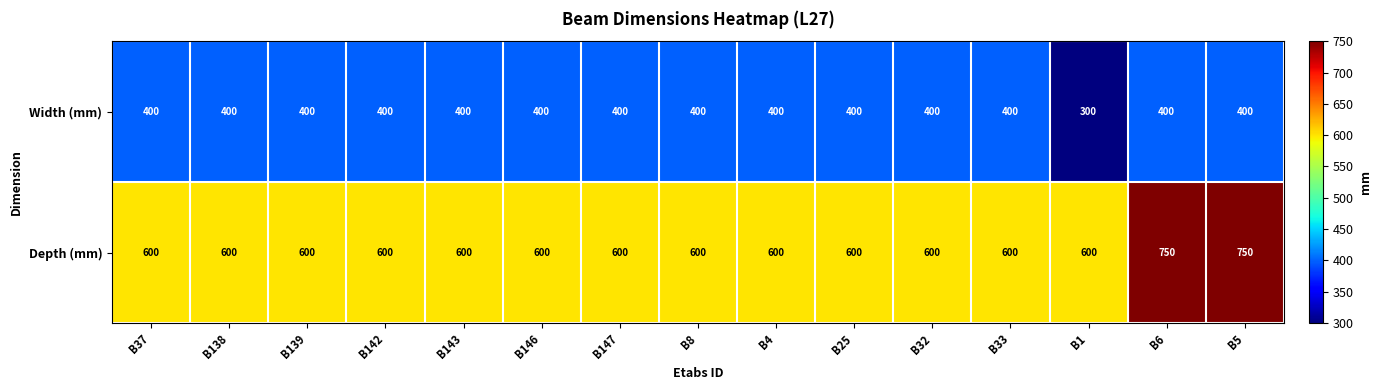

What is the sum of the Width (mm) values at B4 and B33?

800